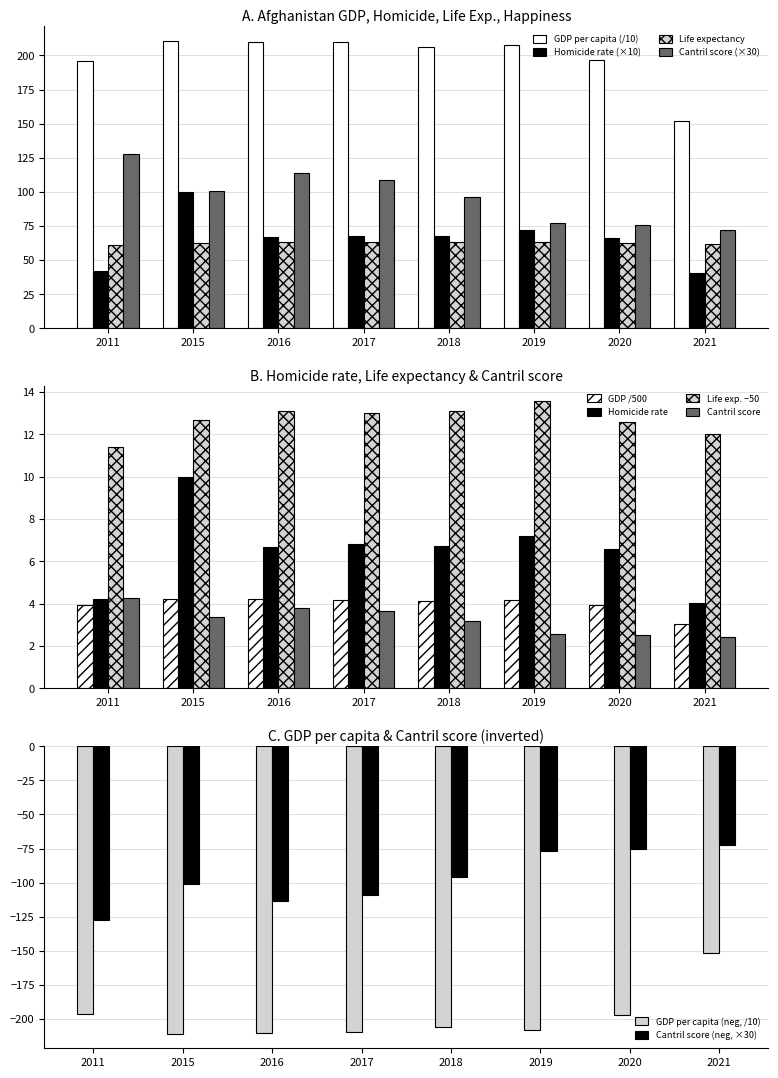

What is the sum of all Life expectancy values?

501.5